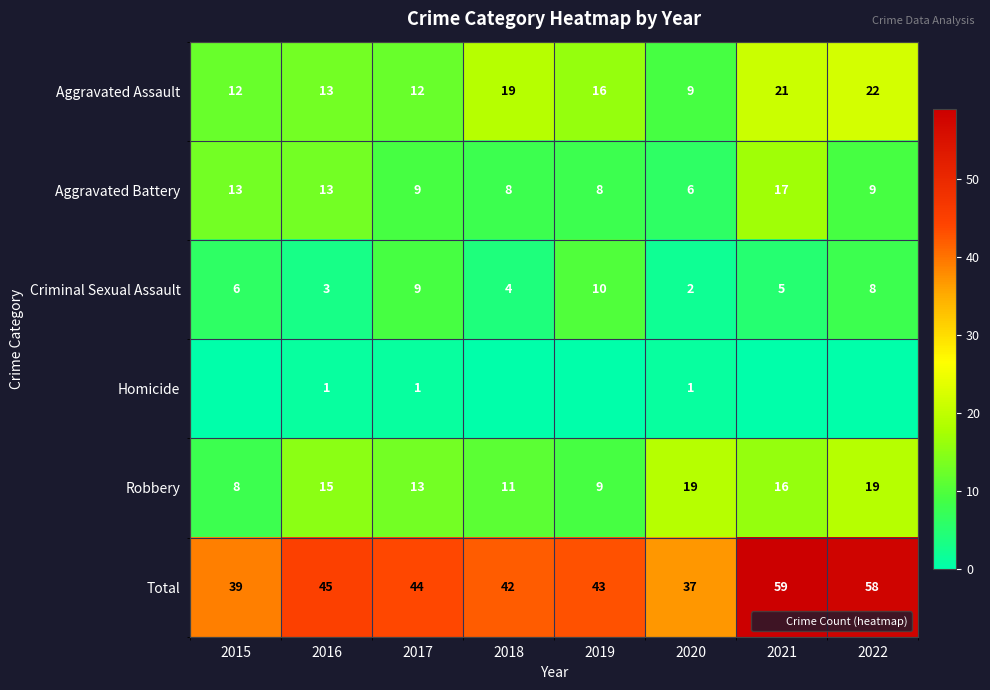

List the labels in order of Robbery value, smallest first.

2015, 2019, 2018, 2017, 2016, 2021, 2020, 2022